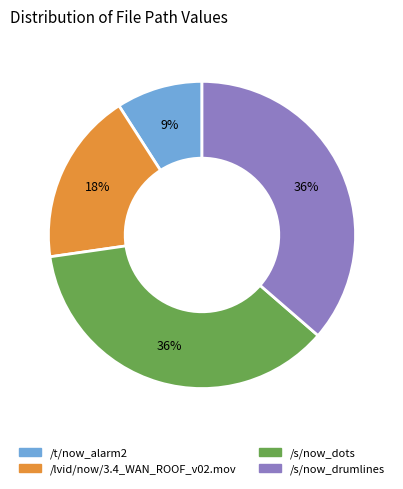

True or false: /lvid/now/3.4_WAN_ROOF_v02.mov accounts for 18% of the total.

True